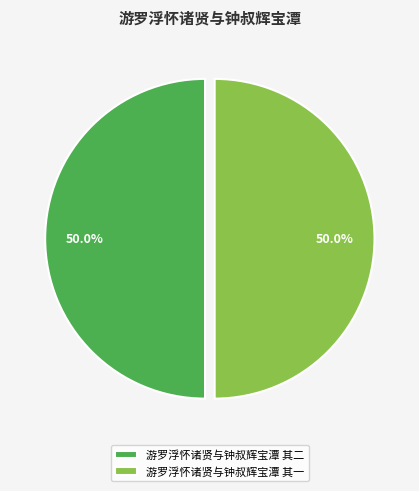

Approximately how many times larger is the value at 游罗浮怀诸贤与钟叔辉宝潭 其一 compared to 游罗浮怀诸贤与钟叔辉宝潭 其二?

1.0